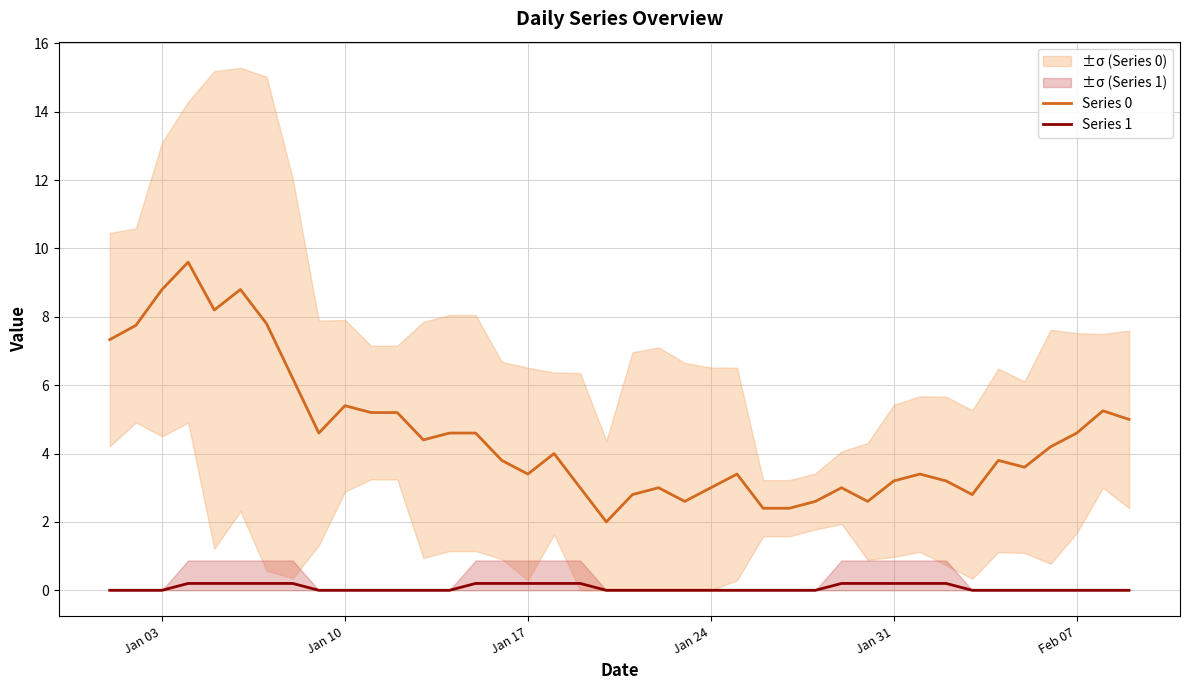

Does the chart have visible grid lines?

Yes